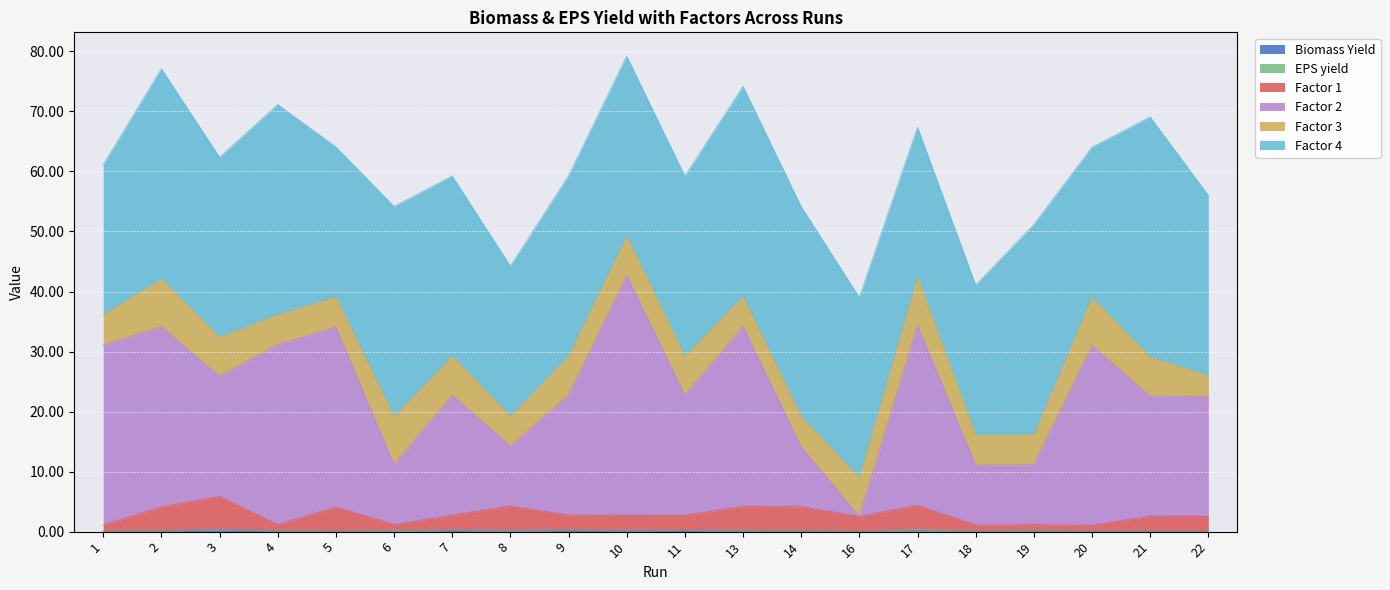

True or false: Factor 1 has a value of 1.1 at 1.

True